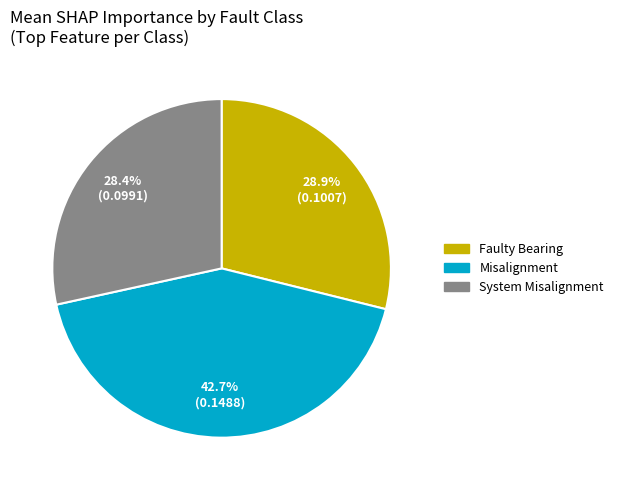

What is the largest slice in the pie chart?

Misalignment